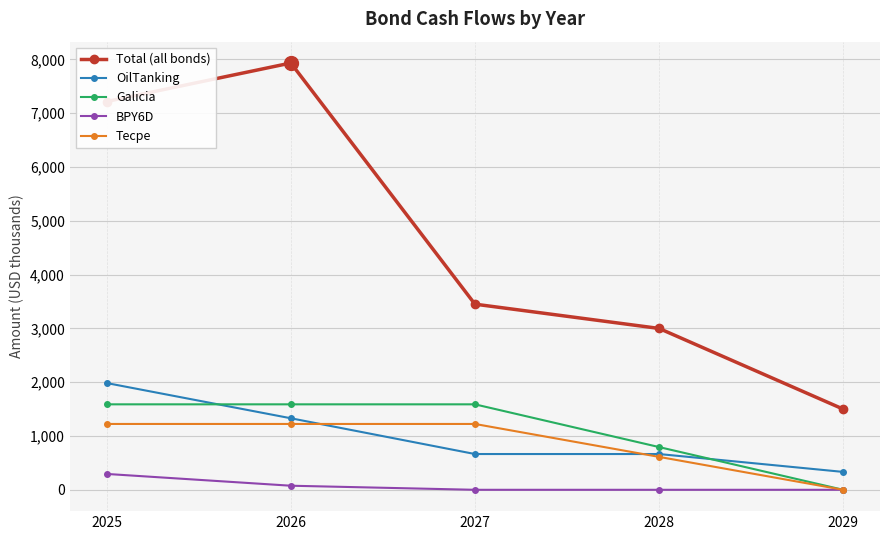

Between 2025 and 2028, which series saw the biggest shift?

Total (all bonds)